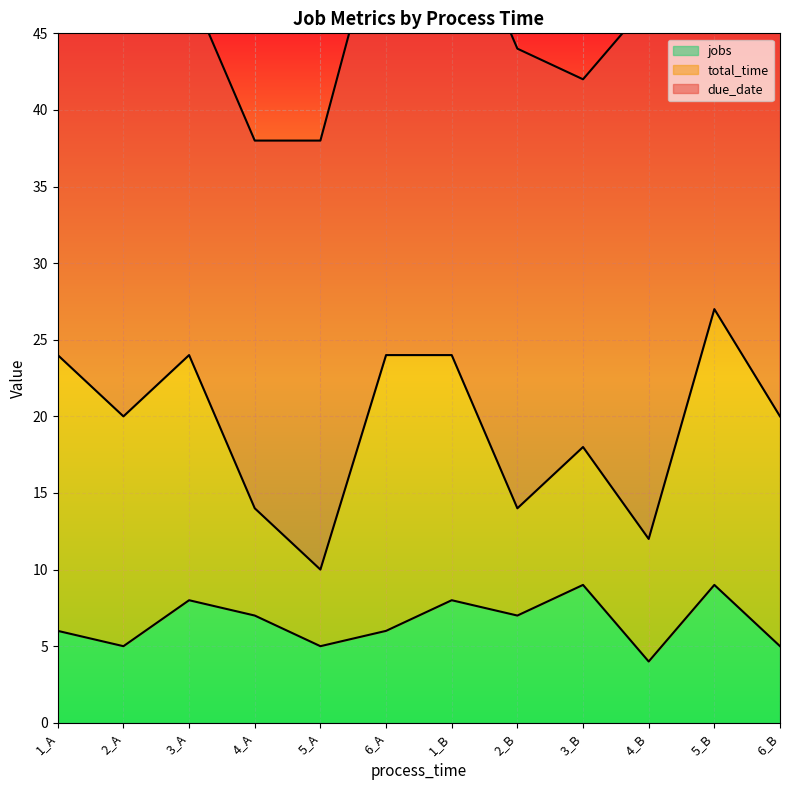

Which category has the highest value in the due_date series?

2_A